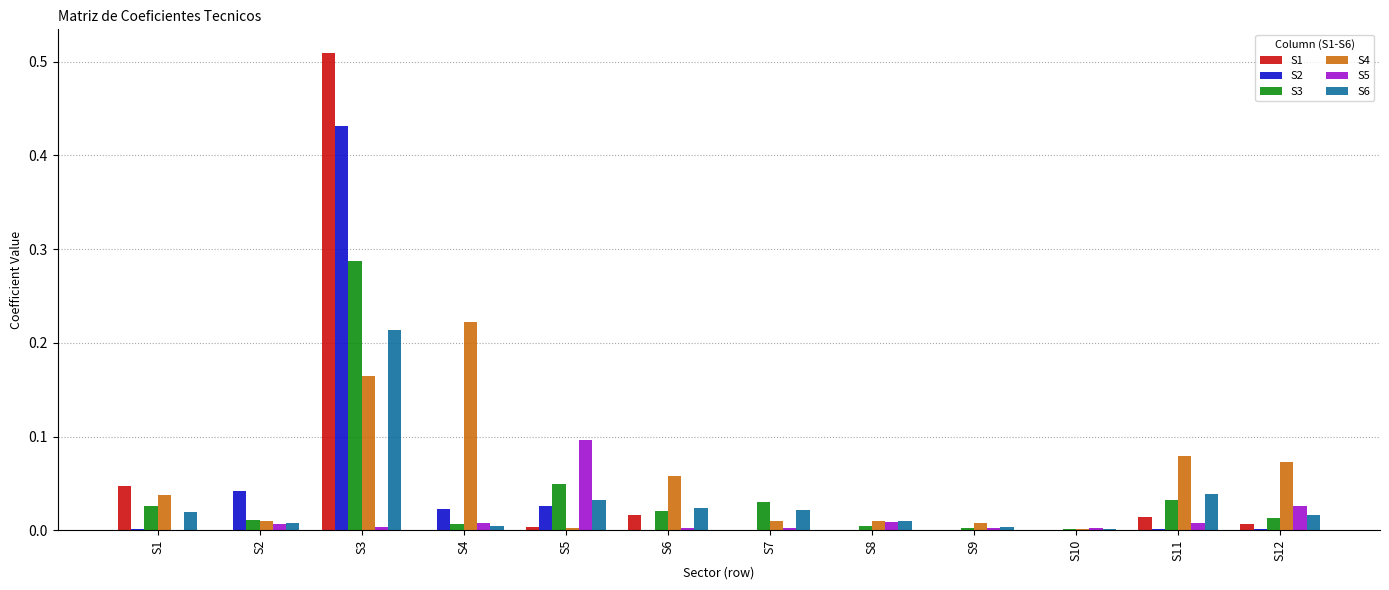

Count the number of data series in this chart.

6